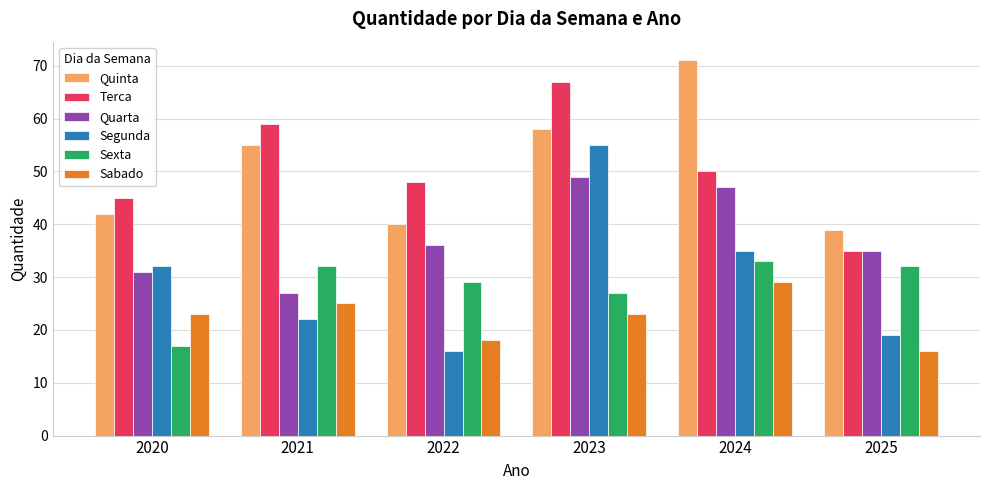

Reading left to right, transcribe all the data shown in this chart.

Quinta: 42	55	40	58	71	39
Terca: 45	59	48	67	50	35
Quarta: 31	27	36	49	47	35
Segunda: 32	22	16	55	35	19
Sexta: 17	32	29	27	33	32
Sabado: 23	25	18	23	29	16